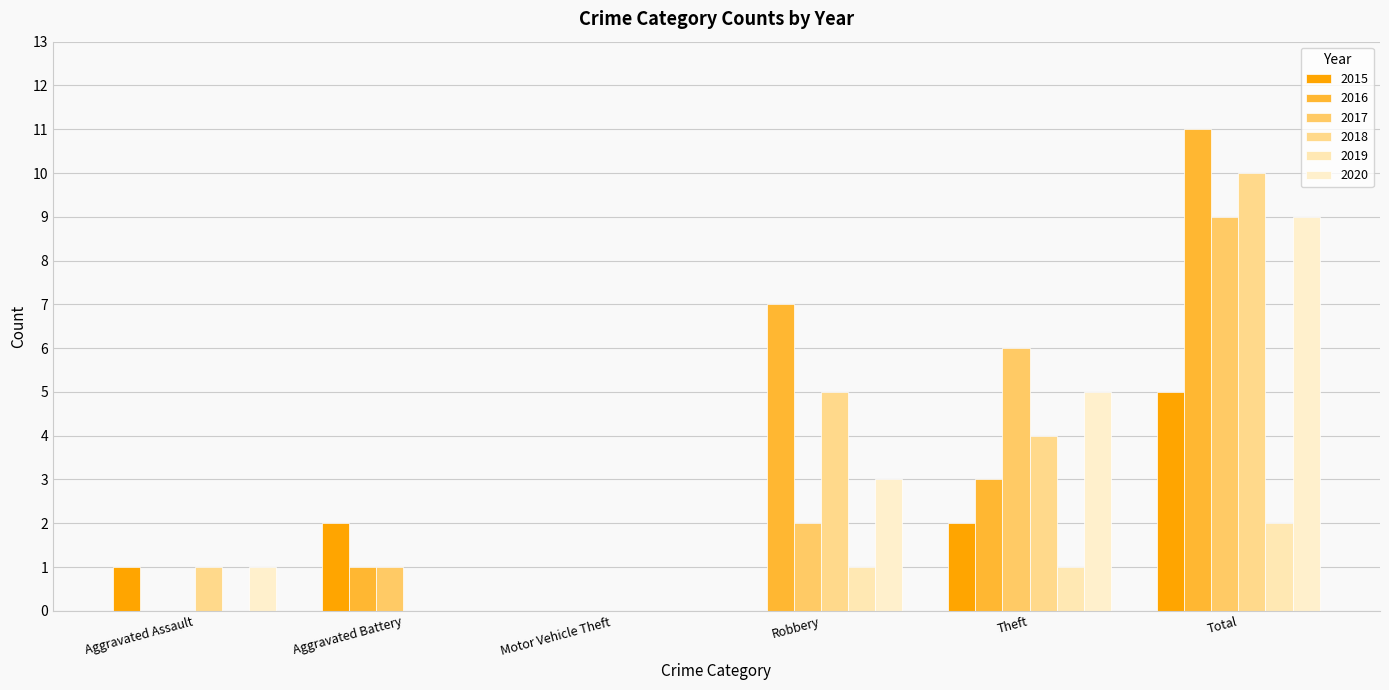

What is the average value of the 2017 series?

3